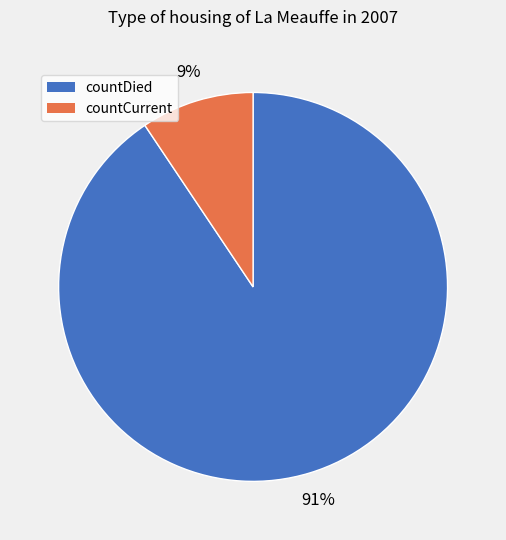

How many segments does this pie chart have?

2